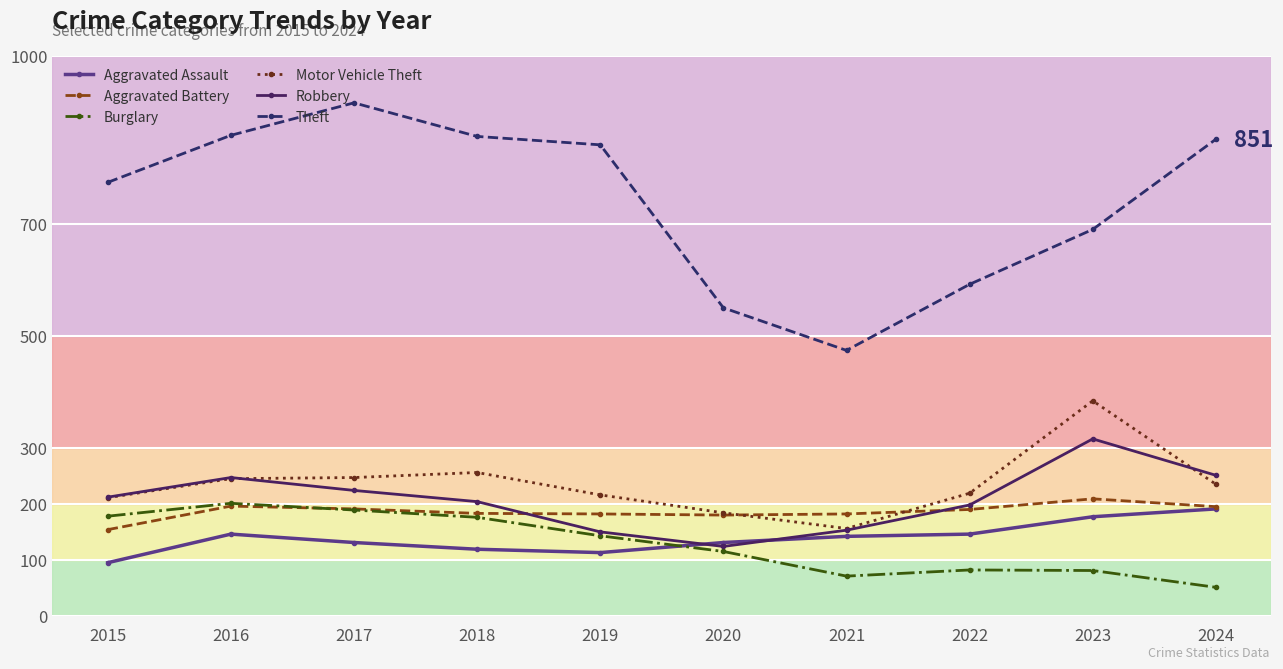

What is the value of the Robbery point at the 10th from the left?

251